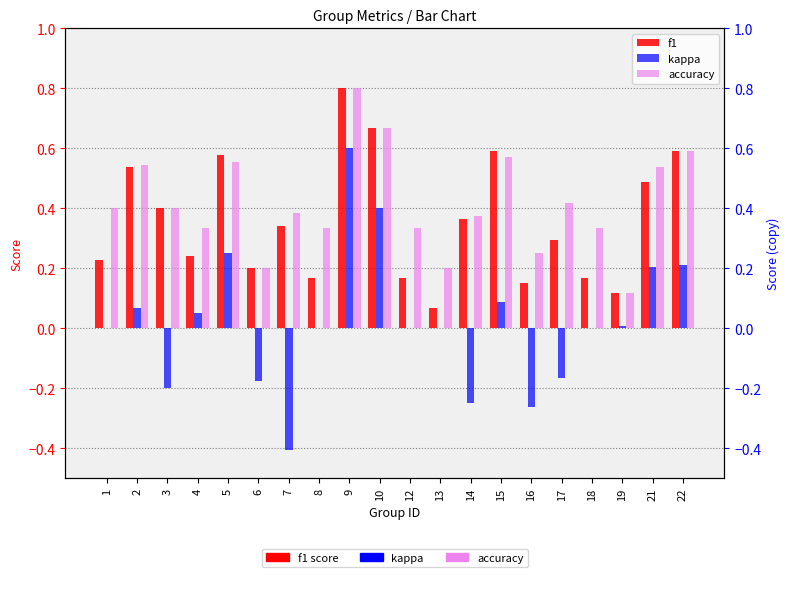

Which has a higher value, 8 or 3?

3